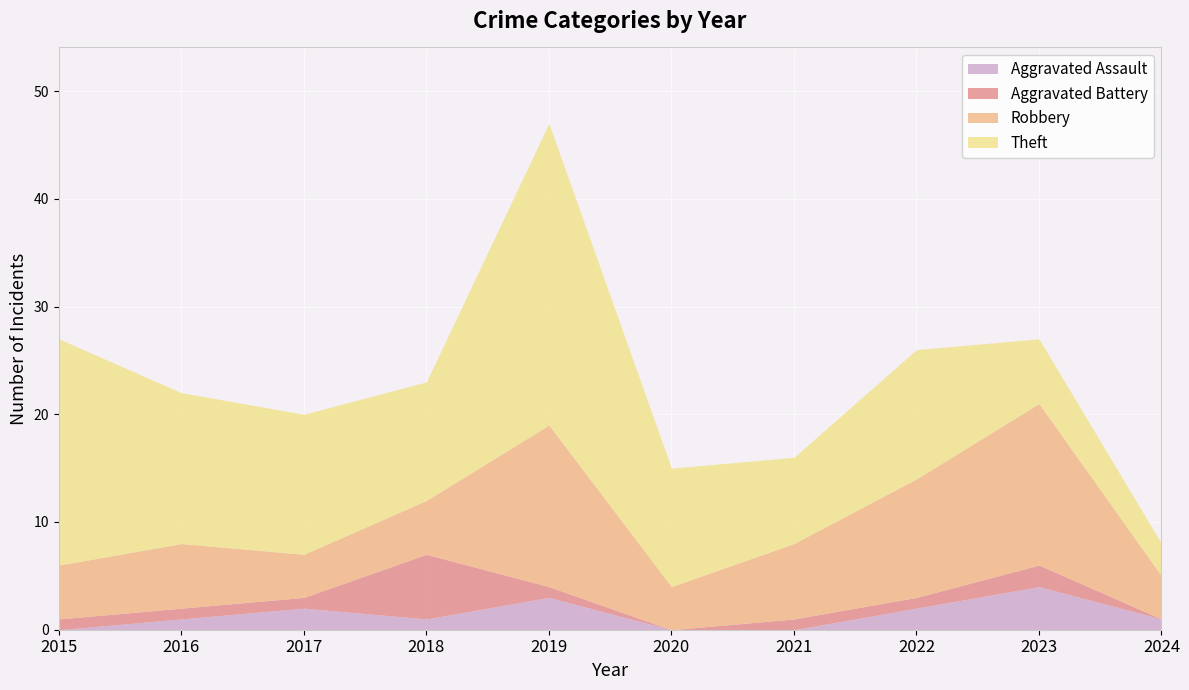

Where is the first local minimum for Robbery?

2017